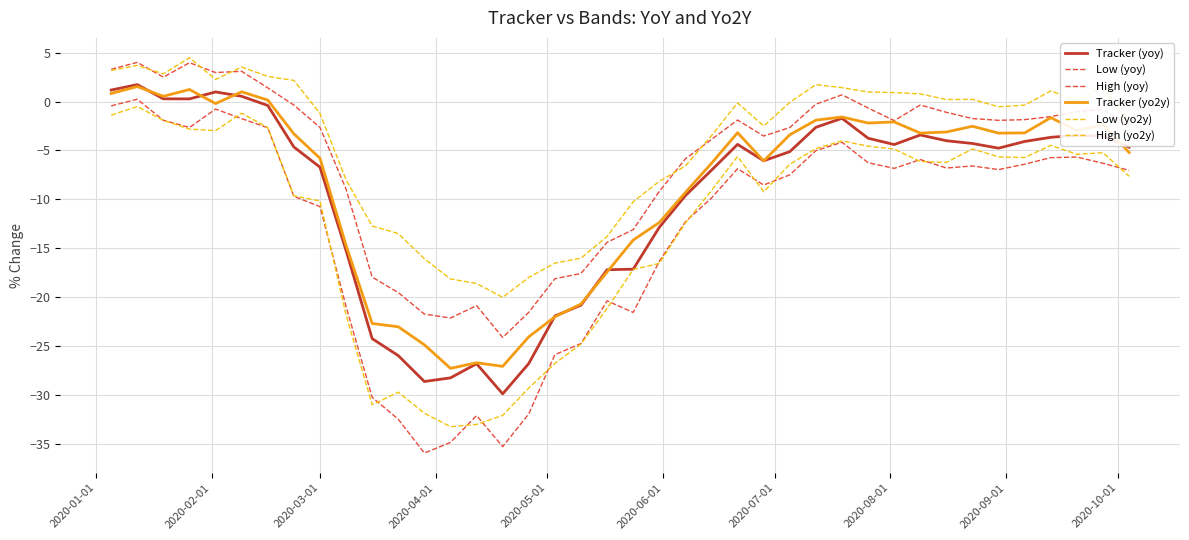

True or false: High (yo2y) has more than 2 points higher than both neighbors.

True